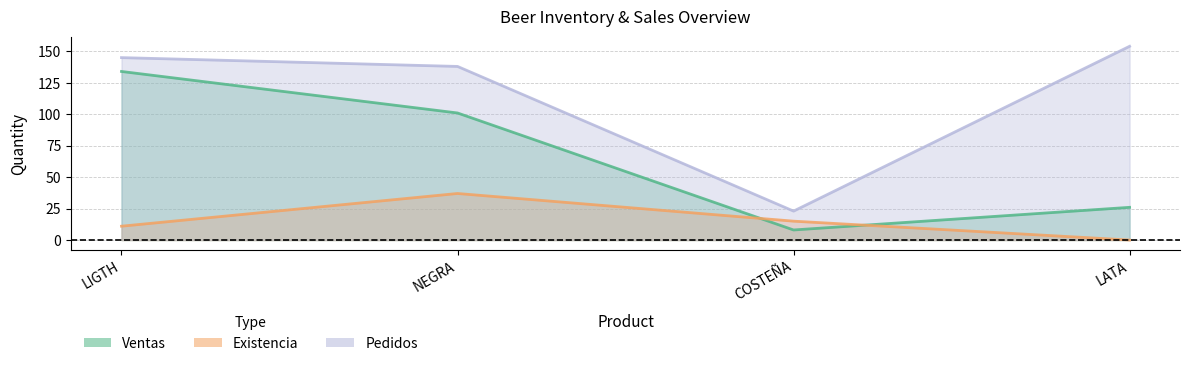

Which label corresponds to the largest value in the chart?

LATA